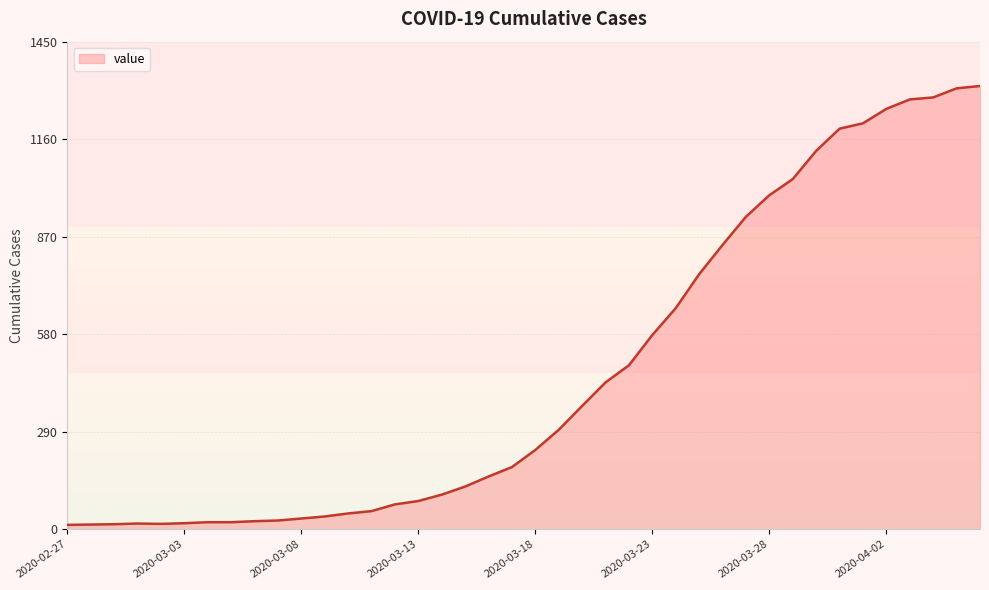

How many values are below 236?

20